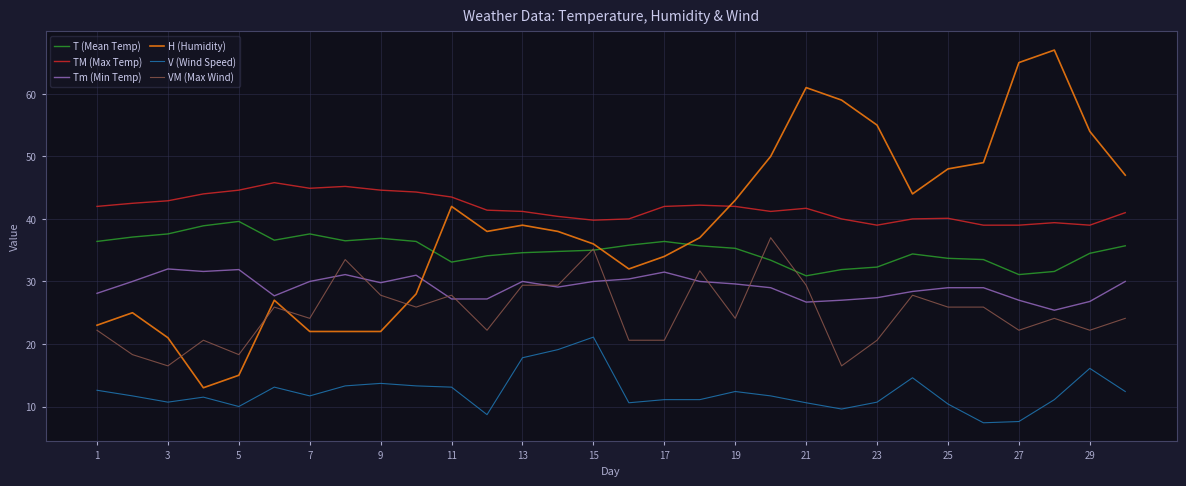

Which series has the largest range (max minus min)?

H (Humidity)